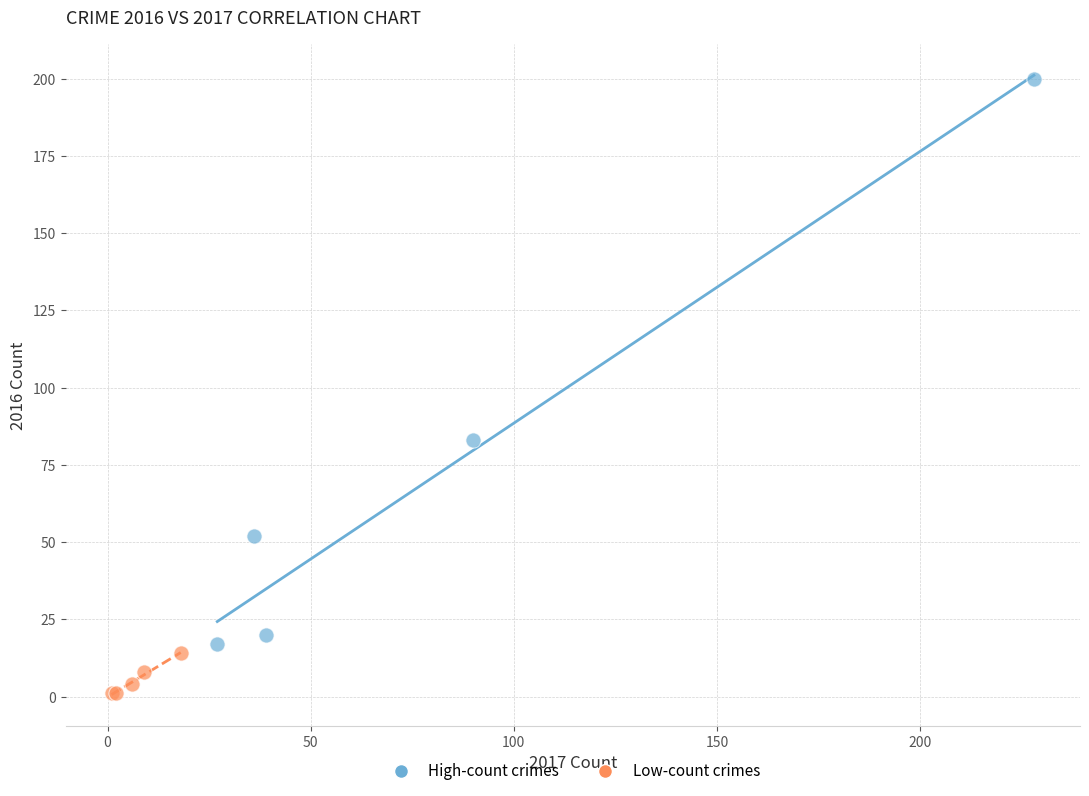

What are all the series names shown in the legend?

High-count crimes, Low-count crimes